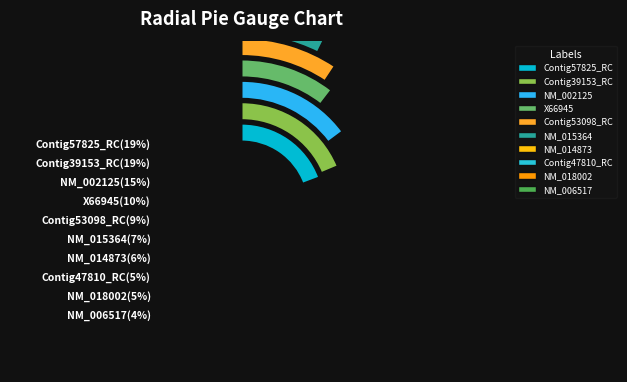

Which slice is the smallest?

NM_006517